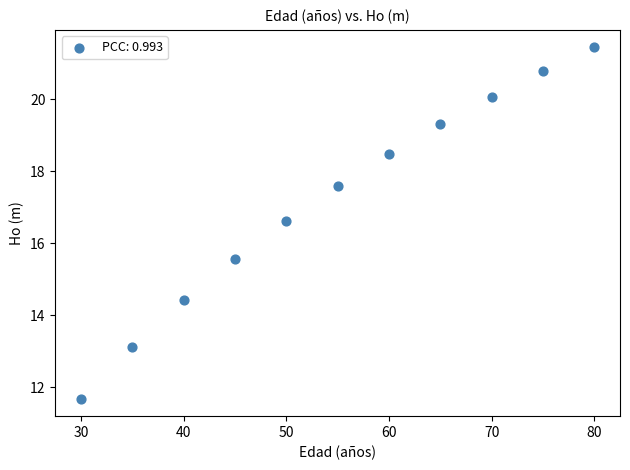

What is the average X value?

55.0